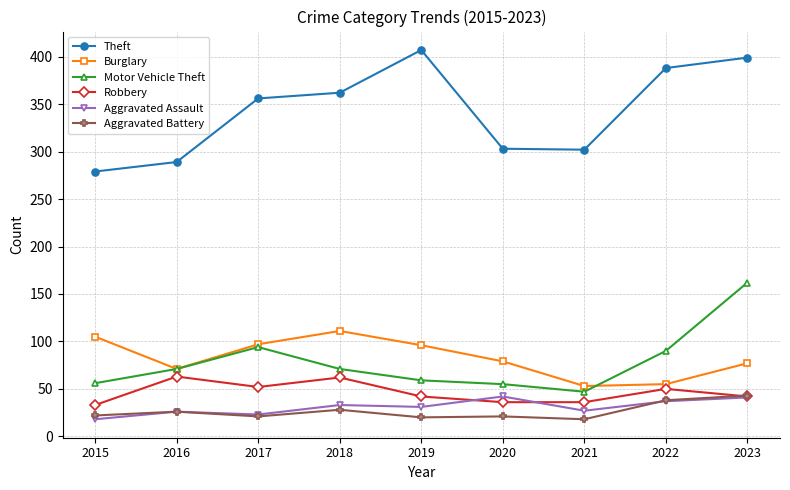

Which label corresponds to the largest value in the chart?

2019